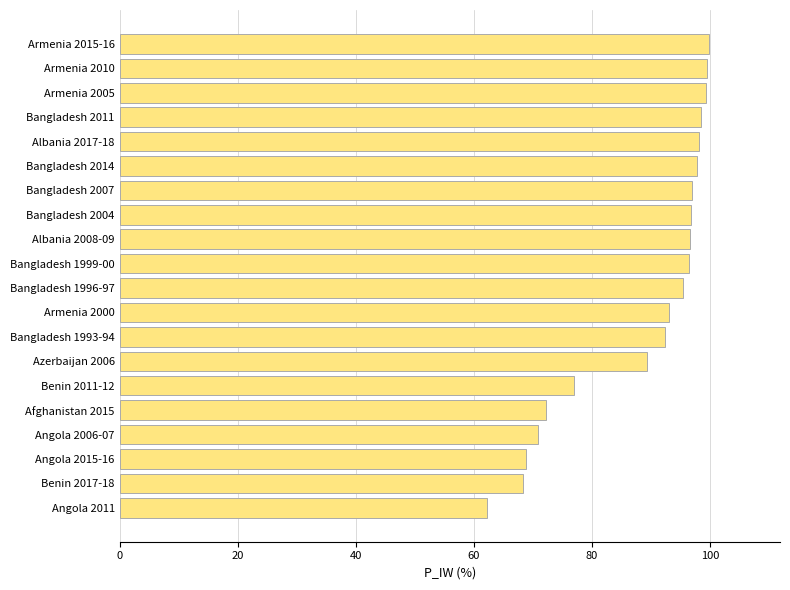

At which label is the value closest to 81?

Benin 2011-12